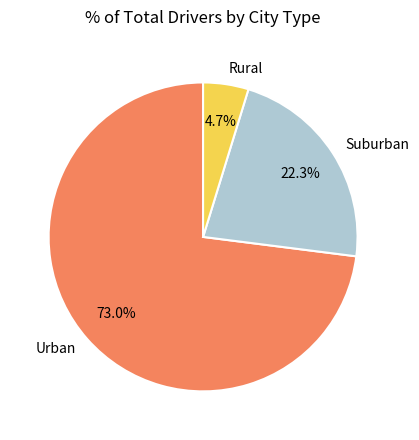

Count the number of slices in the pie.

3